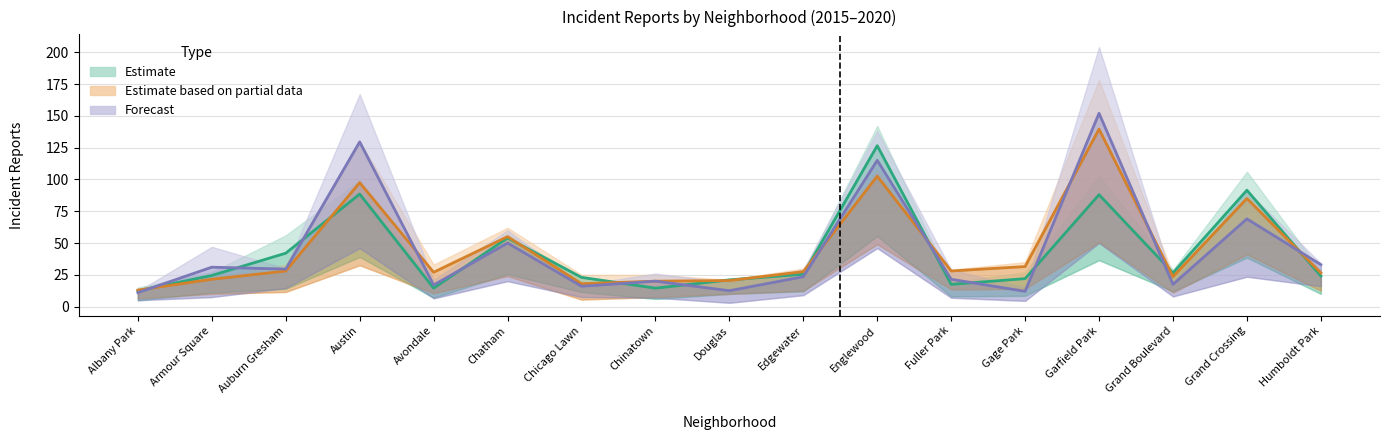

What is the highest value of the Estimate series?

126.5